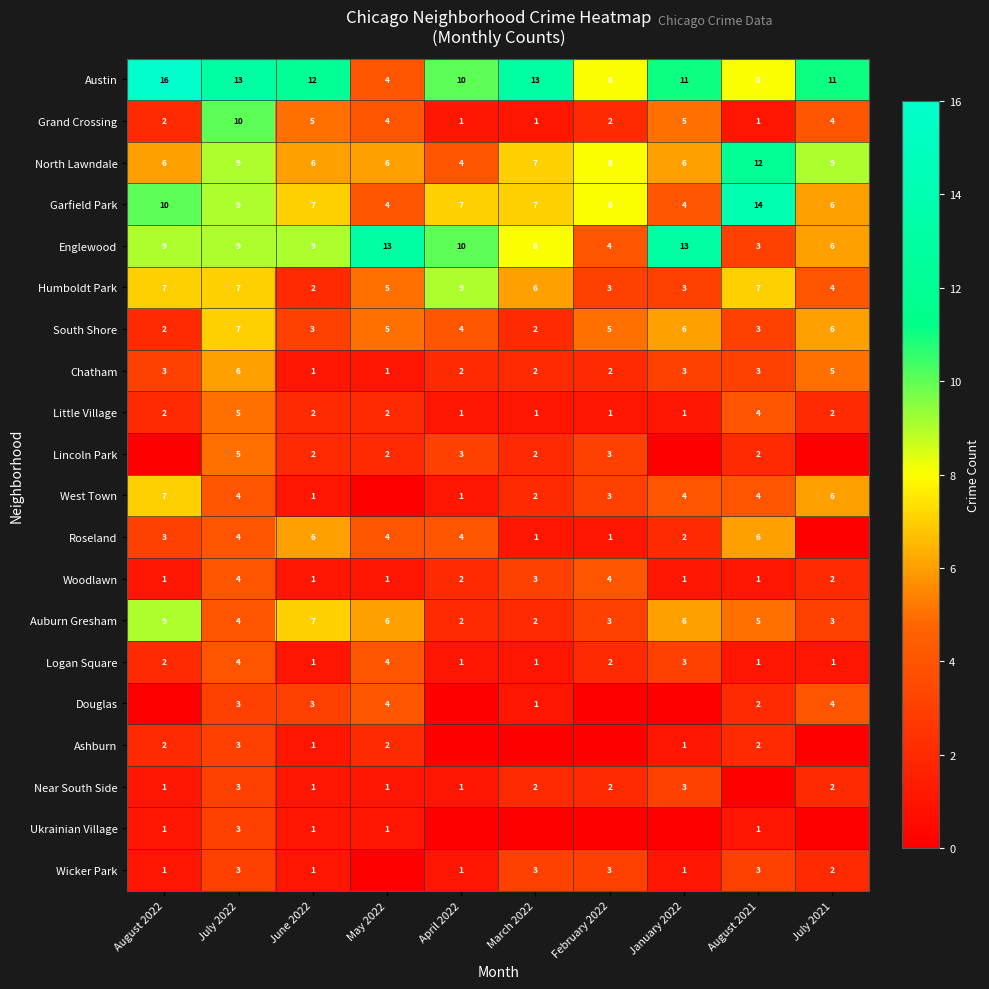

Where does the North Lawndale series first go above 7?

July 2022